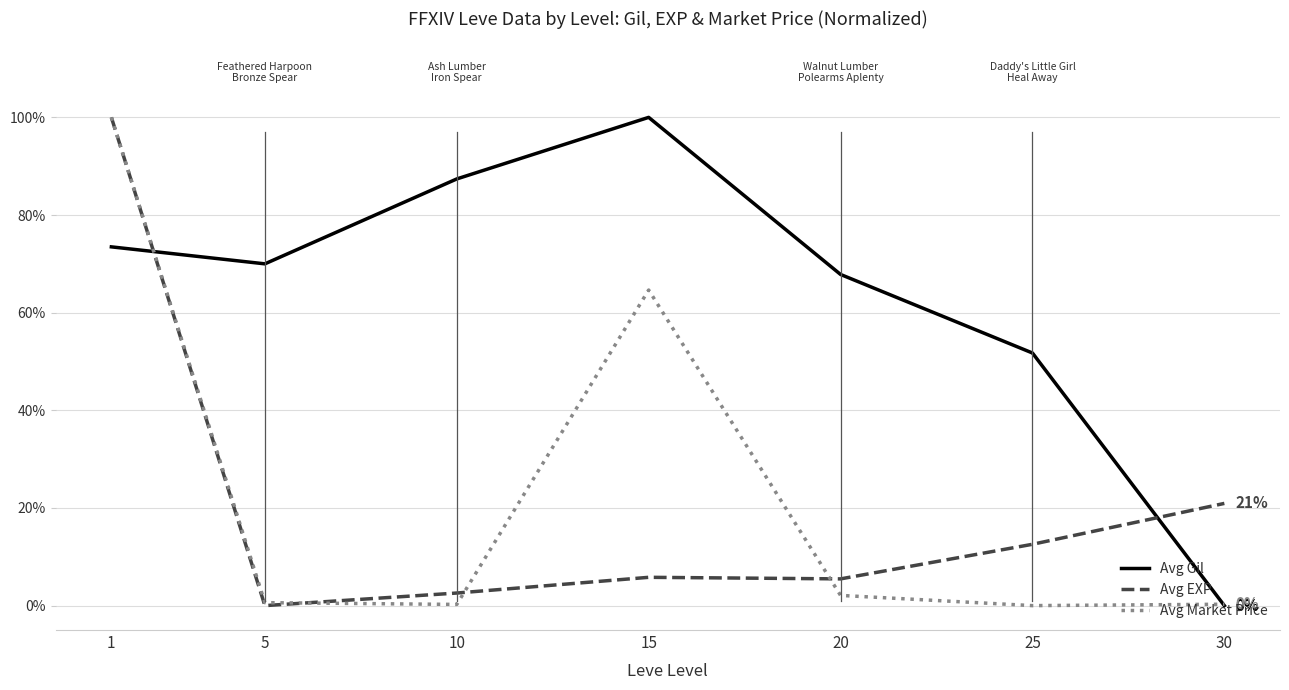

Where is Avg Gil nearest to the value 0?

30